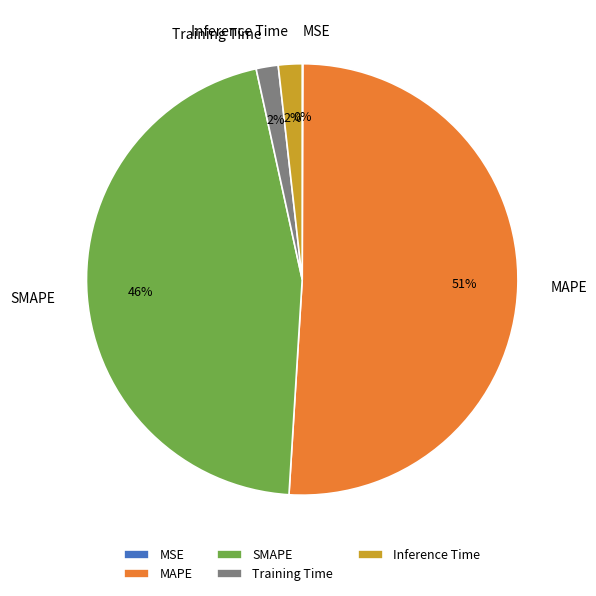

The MAPE slice represents 57% of the pie. True or false?

False